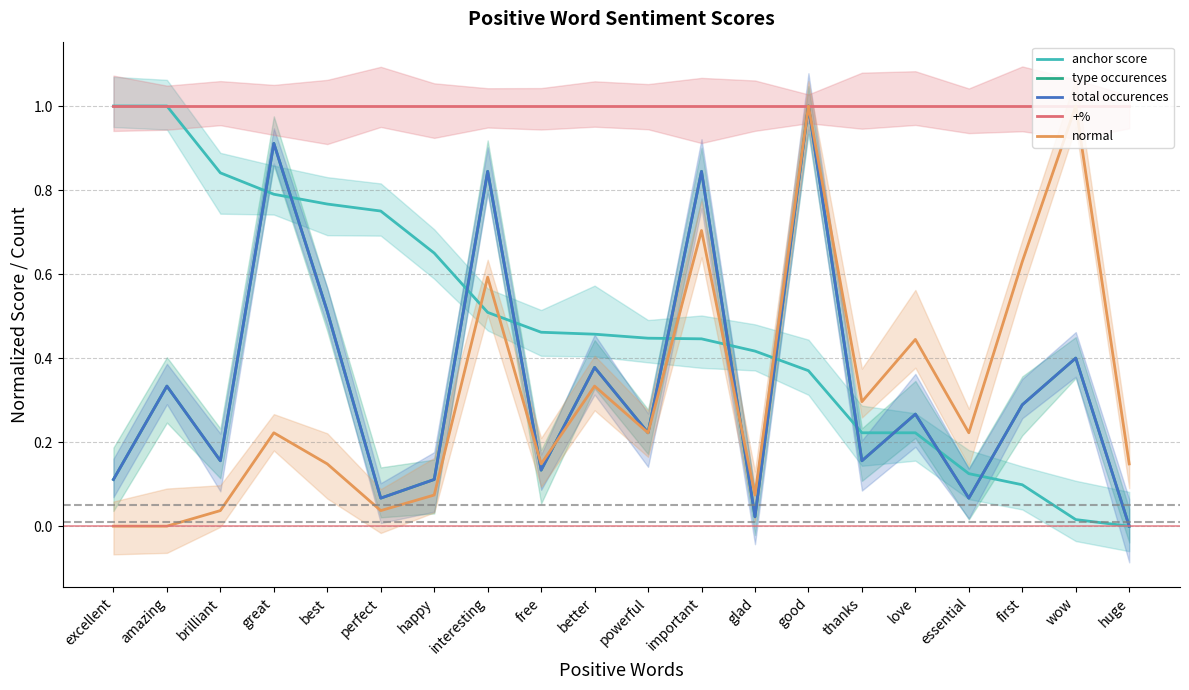

List the labels in order of type occurences value, largest first.

good, great, interesting, important, best, wow, better, amazing, first, love, powerful, brilliant, thanks, free, excellent, happy, perfect, essential, glad, huge